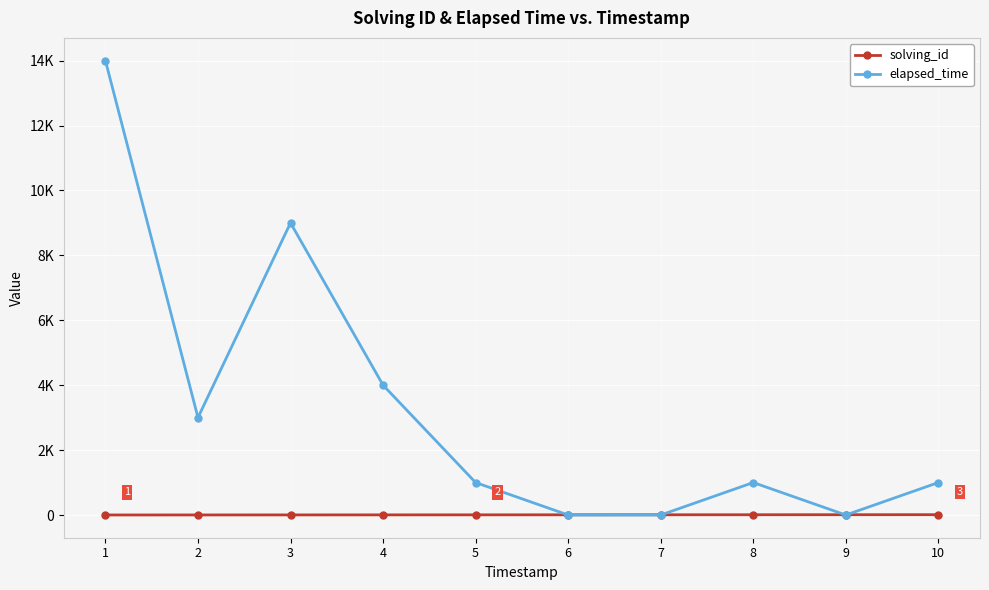

What is the lowest value of the solving_id series?

1